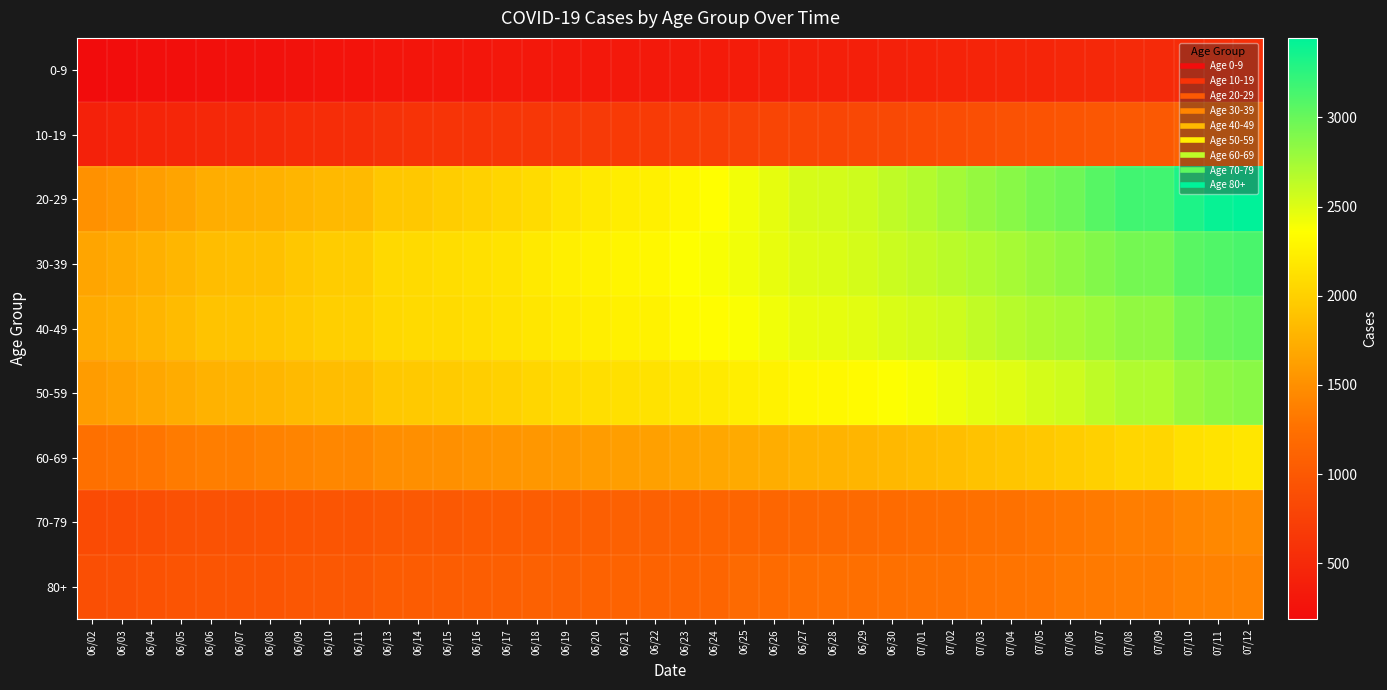

At how many categories does at least one series exceed 602?

40